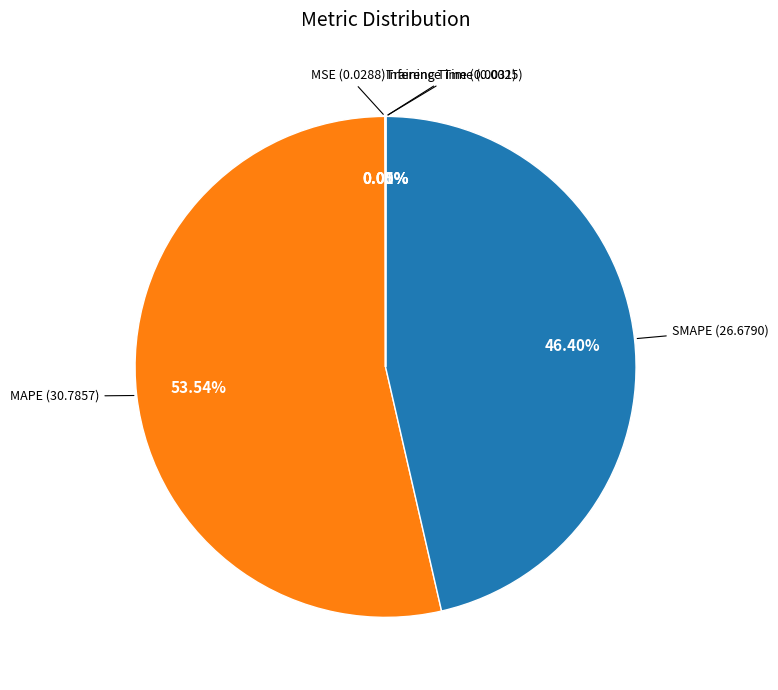

The SMAPE slice represents 36% of the pie. True or false?

False